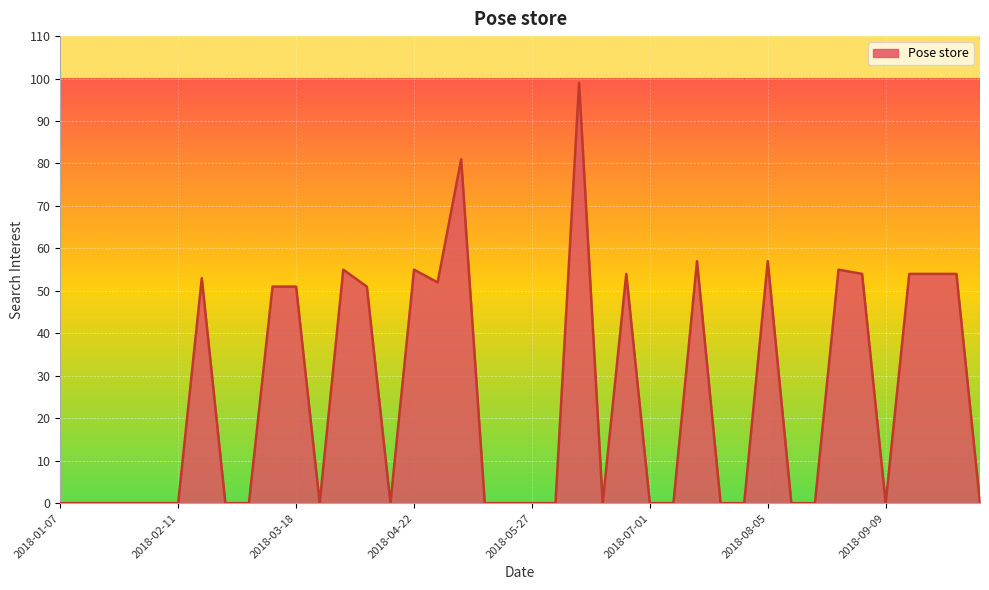

What is the maximum value shown in the chart?

99